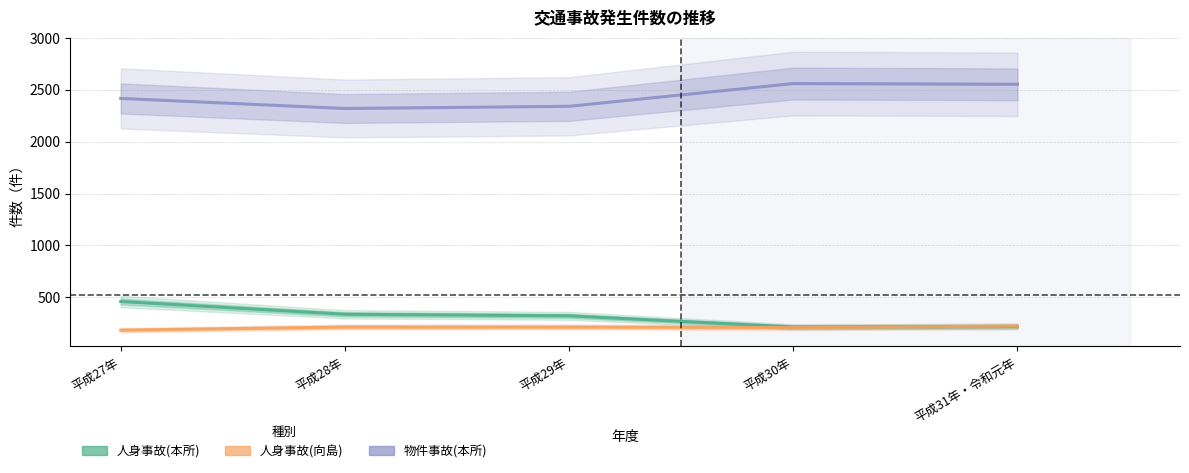

Where does the 物件事故(本所) series first go above 2416?

平成30年